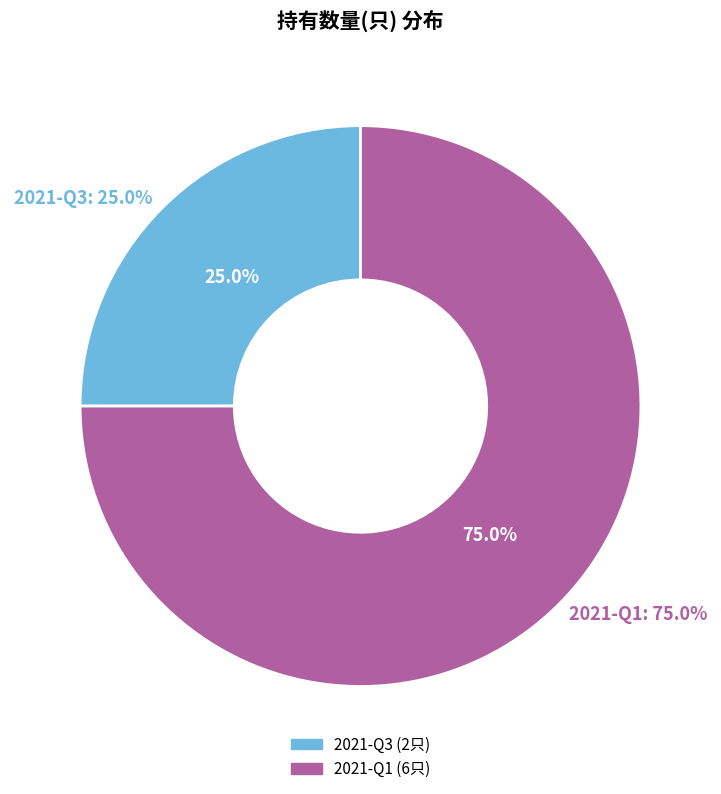

What is the change in value from 2021-Q3 to 2021-Q1?

+4